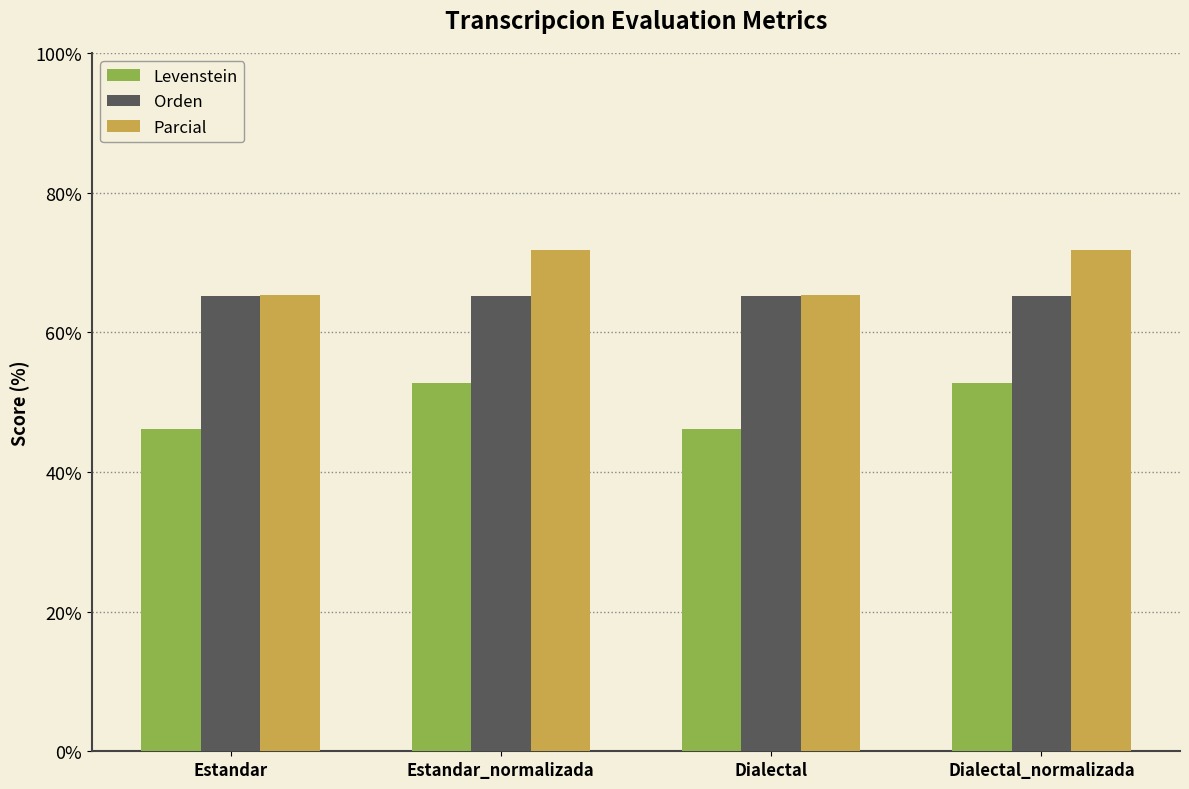

What is the difference between the Parcial values at Dialectal_normalizada and Estandar?

6.5